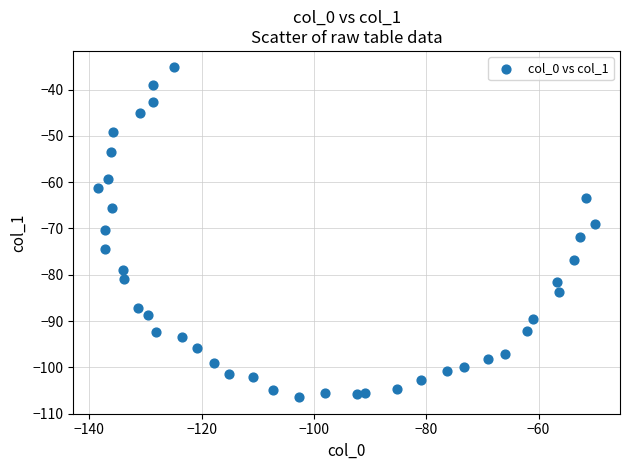

What is the range of X values (max minus min)?

88.5